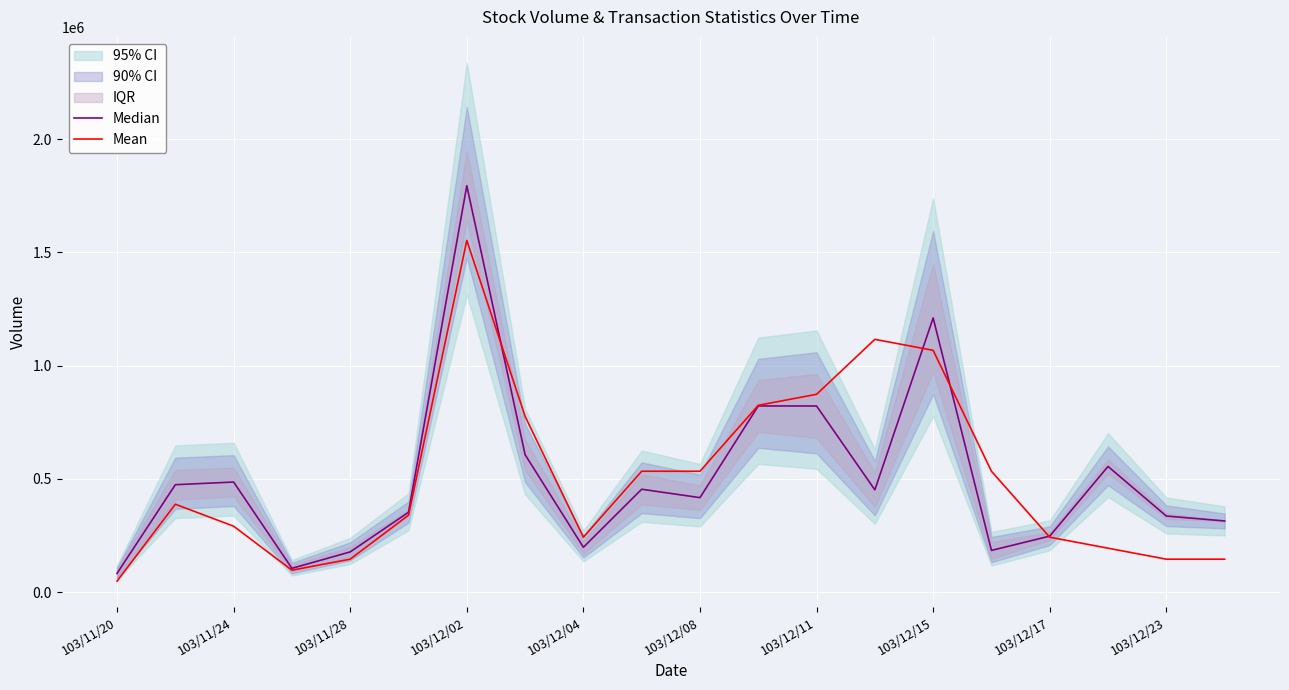

Is this an area chart (filled region under the line)?

No